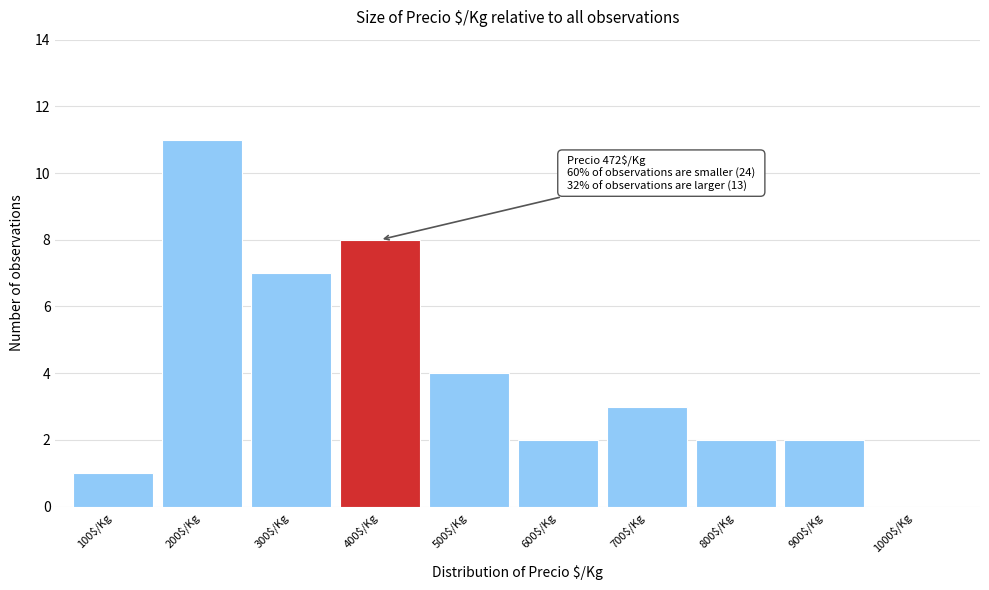

Read the value at 200$/Kg, to the nearest 5.

10